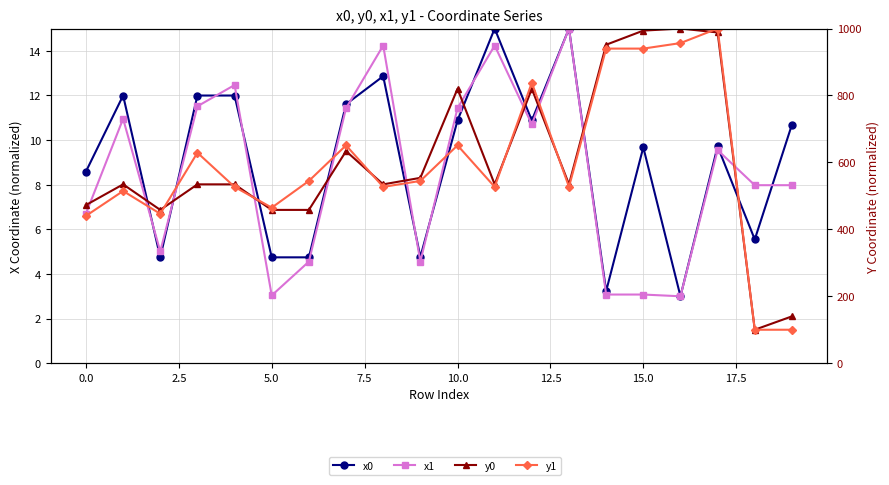

The value of x1 at 17 is 9.6. True or false?

True